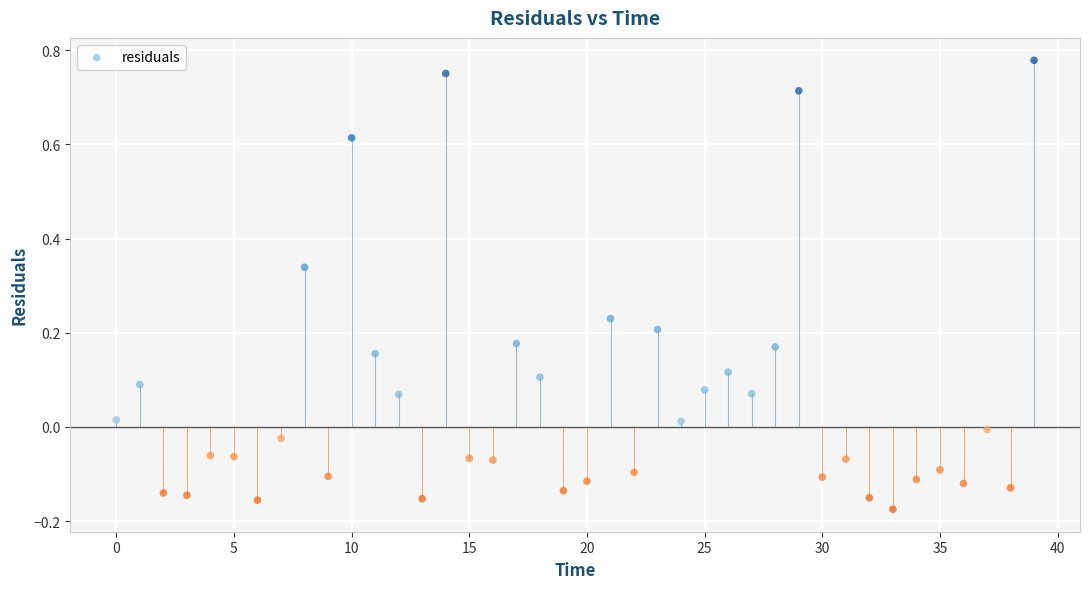

What is the range of Y values (max minus min)?

1.0